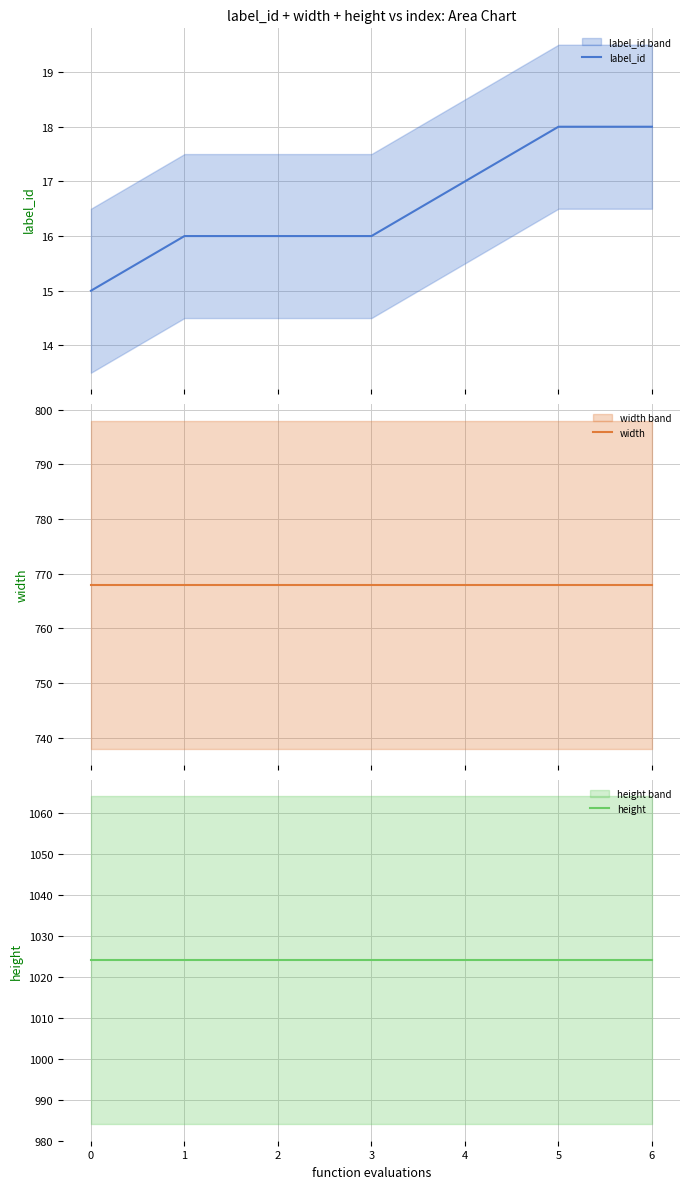

What is the maximum value for label_id?

18